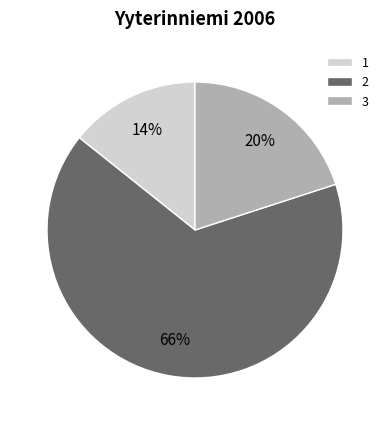

Is the sum of 2 and 3 greater than half?

Yes